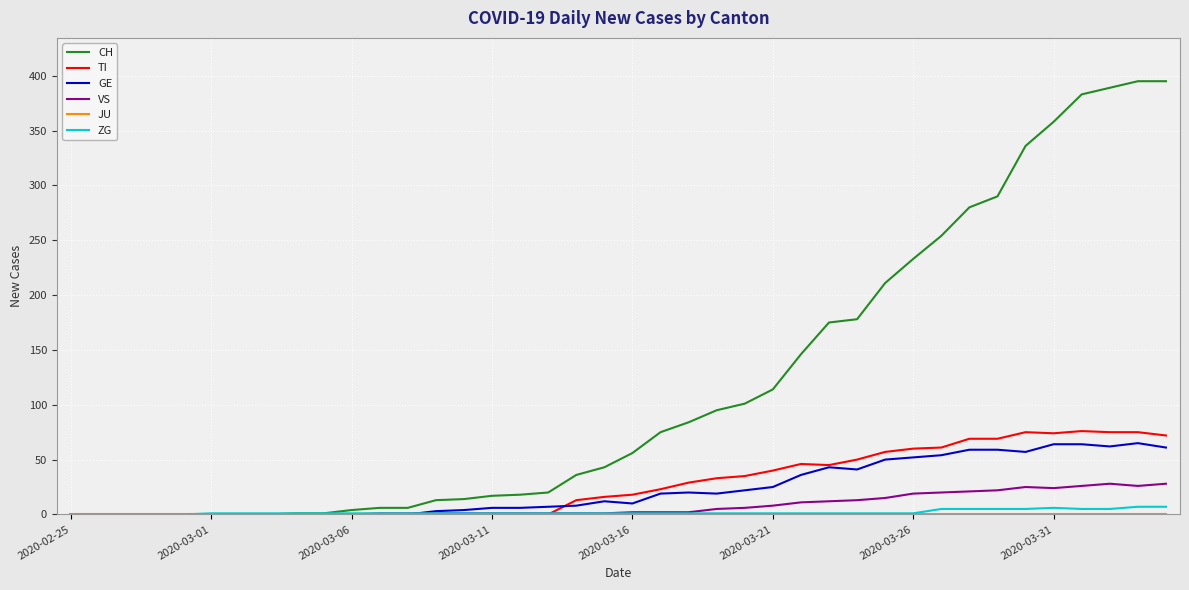

What is the maximum value for CH?

395